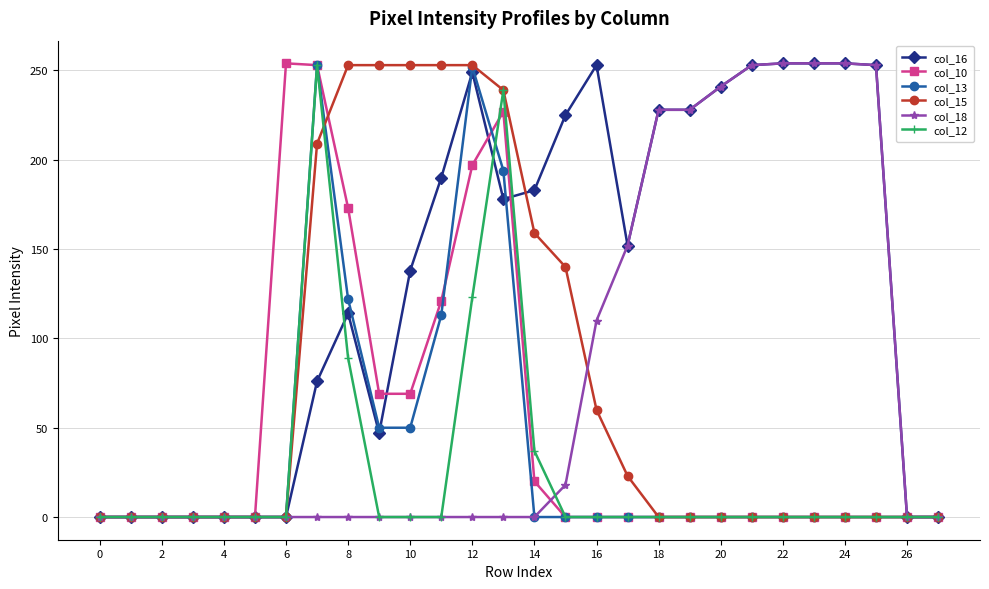

True or false: col_10 has more than 0 points higher than both neighbors.

True